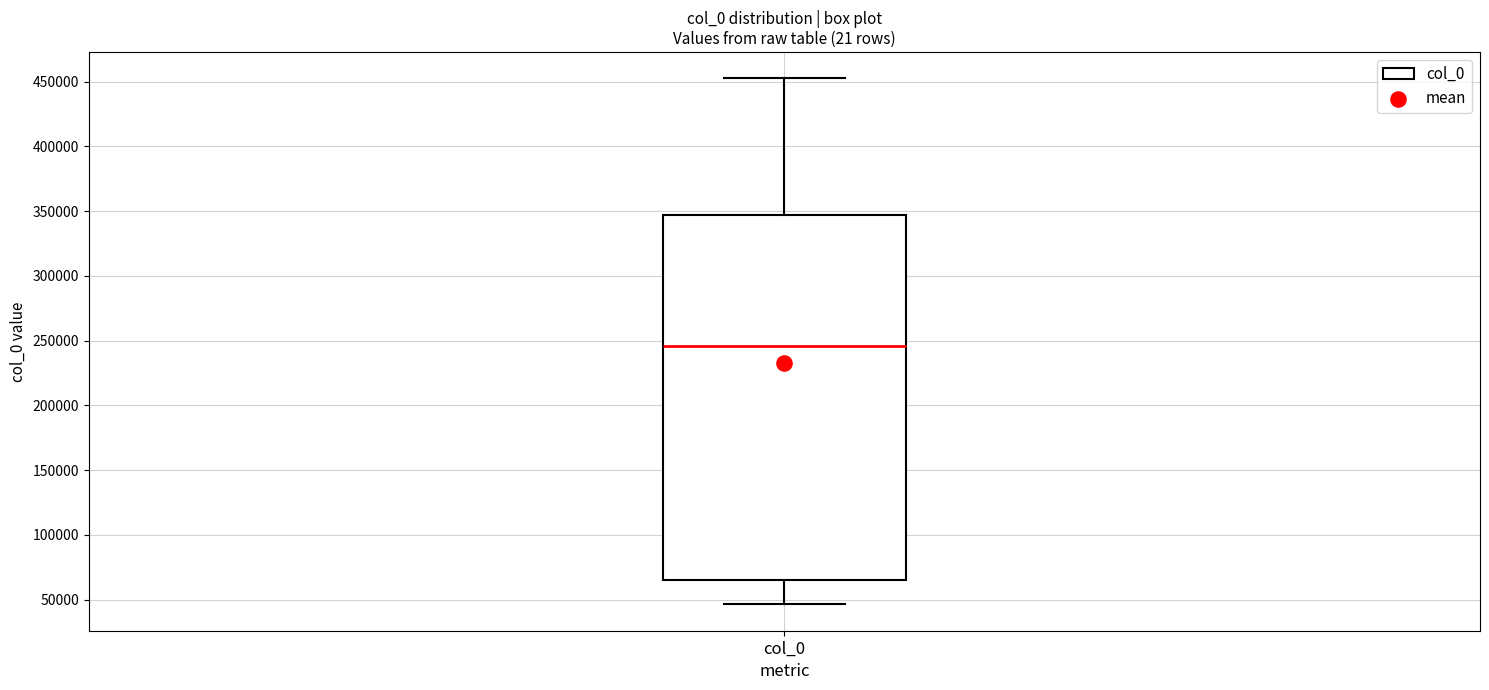

Where does the median line of the box for col_0 sit on the y-axis? The values are not printed on the chart, so give them approximately, as read against the axis.

245000